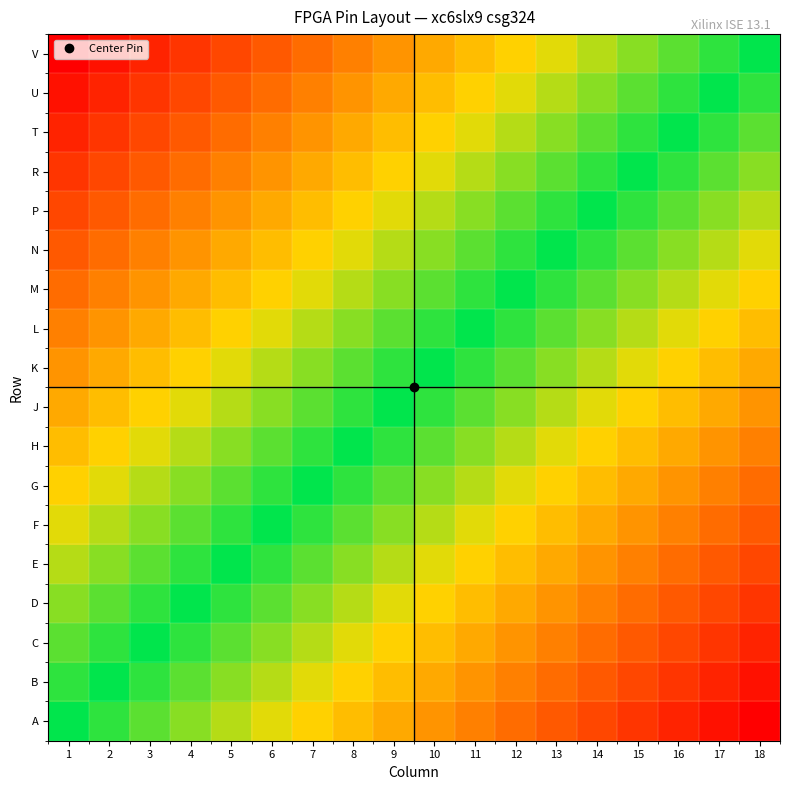

Reading left to right, what are all the values shown in this chart?

A: 1=0.0	2=0.1	3=0.1	4=0.2	5=0.2	6=0.3	7=0.4	8=0.4	9=0.5	10=0.5	11=0.6	12=0.6	13=0.7	14=0.8	15=0.8	16=0.9	17=0.9	18=1.0
B: 1=-0.1	2=0.0	3=0.1	4=0.1	5=0.2	6=0.2	7=0.3	8=0.4	9=0.4	10=0.5	11=0.5	12=0.6	13=0.6	14=0.7	15=0.8	16=0.8	17=0.9	18=0.9
C: 1=-0.1	2=-0.1	3=0.0	4=0.1	5=0.1	6=0.2	7=0.2	8=0.3	9=0.4	10=0.4	11=0.5	12=0.5	13=0.6	14=0.6	15=0.7	16=0.8	17=0.8	18=0.9
D: 1=-0.2	2=-0.1	3=-0.1	4=0.0	5=0.1	6=0.1	7=0.2	8=0.2	9=0.3	10=0.4	11=0.4	12=0.5	13=0.5	14=0.6	15=0.6	16=0.7	17=0.8	18=0.8
E: 1=-0.2	2=-0.2	3=-0.1	4=-0.1	5=0.0	6=0.1	7=0.1	8=0.2	9=0.2	10=0.3	11=0.4	12=0.4	13=0.5	14=0.5	15=0.6	16=0.6	17=0.7	18=0.8
F: 1=-0.3	2=-0.2	3=-0.2	4=-0.1	5=-0.1	6=0.0	7=0.1	8=0.1	9=0.2	10=0.2	11=0.3	12=0.4	13=0.4	14=0.5	15=0.5	16=0.6	17=0.6	18=0.7
G: 1=-0.4	2=-0.3	3=-0.2	4=-0.2	5=-0.1	6=-0.1	7=0.0	8=0.1	9=0.1	10=0.2	11=0.2	12=0.3	13=0.4	14=0.4	15=0.5	16=0.5	17=0.6	18=0.6
H: 1=-0.4	2=-0.4	3=-0.3	4=-0.2	5=-0.2	6=-0.1	7=-0.1	8=0.0	9=0.1	10=0.1	11=0.2	12=0.2	13=0.3	14=0.4	15=0.4	16=0.5	17=0.5	18=0.6
J: 1=-0.5	2=-0.4	3=-0.4	4=-0.3	5=-0.2	6=-0.2	7=-0.1	8=-0.1	9=0.0	10=0.1	11=0.1	12=0.2	13=0.2	14=0.3	15=0.4	16=0.4	17=0.5	18=0.5
K: 1=-0.5	2=-0.5	3=-0.4	4=-0.4	5=-0.3	6=-0.2	7=-0.2	8=-0.1	9=-0.1	10=0.0	11=0.1	12=0.1	13=0.2	14=0.2	15=0.3	16=0.4	17=0.4	18=0.5
L: 1=-0.6	2=-0.5	3=-0.5	4=-0.4	5=-0.4	6=-0.3	7=-0.2	8=-0.2	9=-0.1	10=-0.1	11=0.0	12=0.1	13=0.1	14=0.2	15=0.2	16=0.3	17=0.4	18=0.4
M: 1=-0.6	2=-0.6	3=-0.5	4=-0.5	5=-0.4	6=-0.4	7=-0.3	8=-0.2	9=-0.2	10=-0.1	11=-0.1	12=0.0	13=0.1	14=0.1	15=0.2	16=0.2	17=0.3	18=0.4
N: 1=-0.7	2=-0.6	3=-0.6	4=-0.5	5=-0.5	6=-0.4	7=-0.4	8=-0.3	9=-0.2	10=-0.2	11=-0.1	12=-0.1	13=0.0	14=0.1	15=0.1	16=0.2	17=0.2	18=0.3
P: 1=-0.8	2=-0.7	3=-0.6	4=-0.6	5=-0.5	6=-0.5	7=-0.4	8=-0.4	9=-0.3	10=-0.2	11=-0.2	12=-0.1	13=-0.1	14=0.0	15=0.1	16=0.1	17=0.2	18=0.2
R: 1=-0.8	2=-0.8	3=-0.7	4=-0.6	5=-0.6	6=-0.5	7=-0.5	8=-0.4	9=-0.4	10=-0.3	11=-0.2	12=-0.2	13=-0.1	14=-0.1	15=0.0	16=0.1	17=0.1	18=0.2
T: 1=-0.9	2=-0.8	3=-0.8	4=-0.7	5=-0.6	6=-0.6	7=-0.5	8=-0.5	9=-0.4	10=-0.4	11=-0.3	12=-0.2	13=-0.2	14=-0.1	15=-0.1	16=0.0	17=0.1	18=0.1
U: 1=-0.9	2=-0.9	3=-0.8	4=-0.8	5=-0.7	6=-0.6	7=-0.6	8=-0.5	9=-0.5	10=-0.4	11=-0.4	12=-0.3	13=-0.2	14=-0.2	15=-0.1	16=-0.1	17=0.0	18=0.1
V: 1=-1.0	2=-0.9	3=-0.9	4=-0.8	5=-0.8	6=-0.7	7=-0.6	8=-0.6	9=-0.5	10=-0.5	11=-0.4	12=-0.4	13=-0.3	14=-0.2	15=-0.2	16=-0.1	17=-0.1	18=0.0